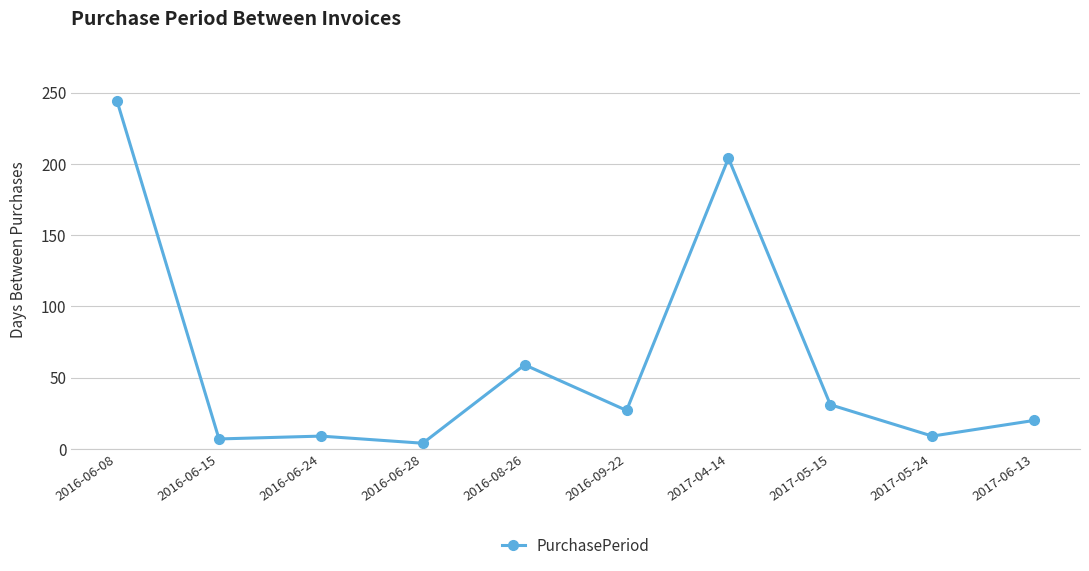

Where is the data nearest to the value 124?

2016-08-26